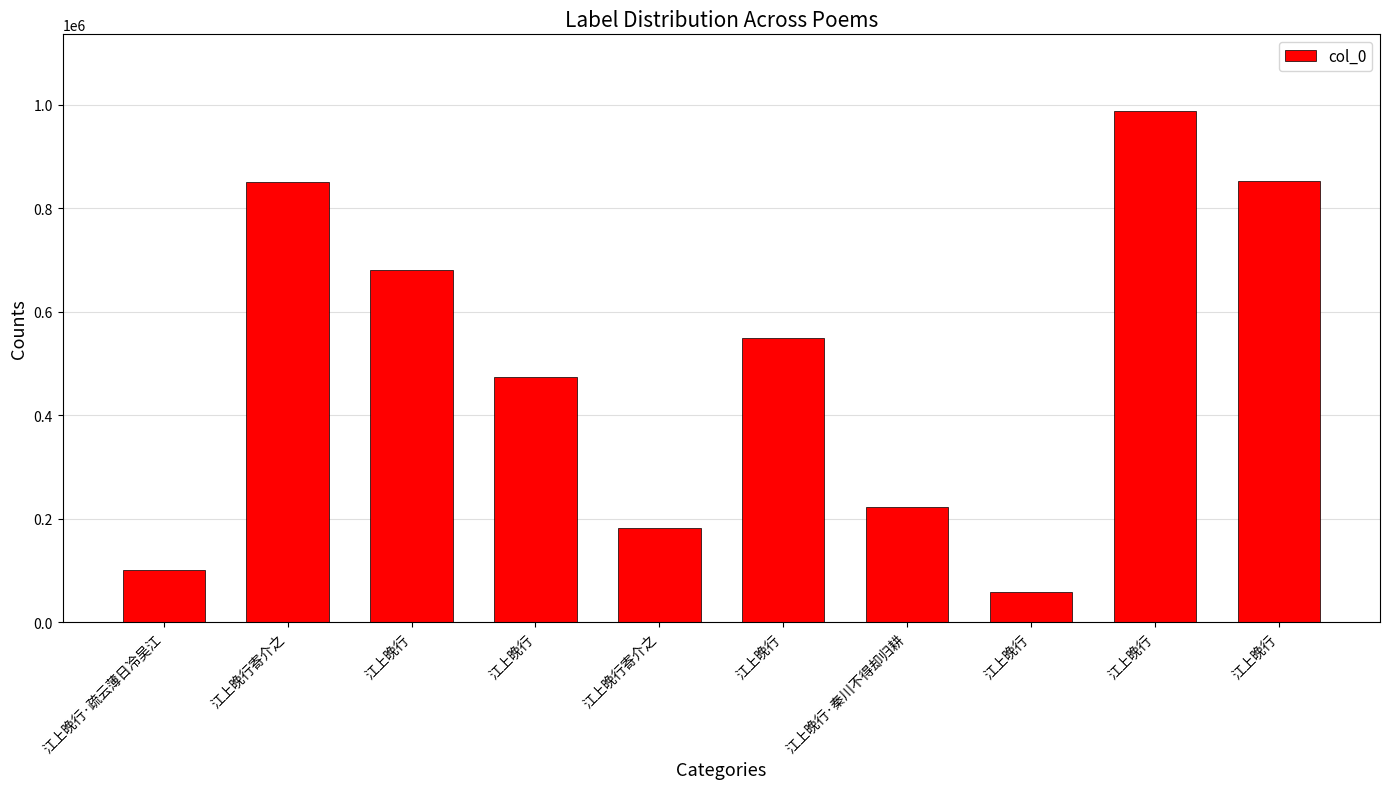

How many bars are there in total?

10